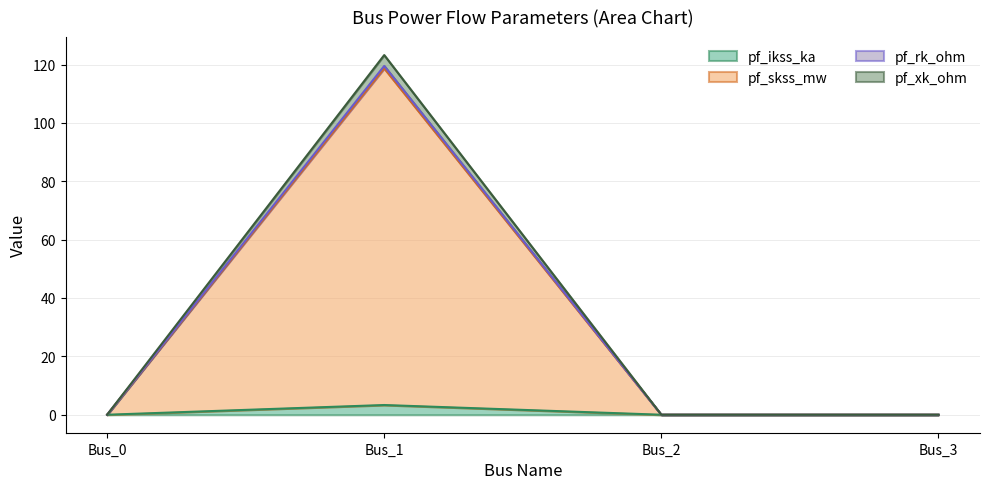

What are all the series names shown in the legend?

pf_ikss_ka, pf_skss_mw, pf_rk_ohm, pf_xk_ohm